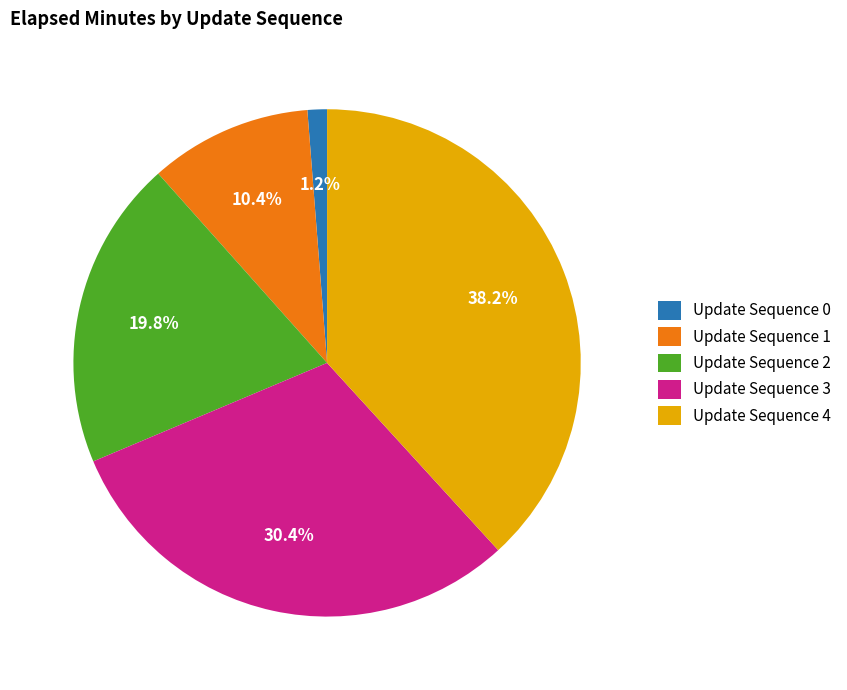

Is there a majority slice in this chart?

No